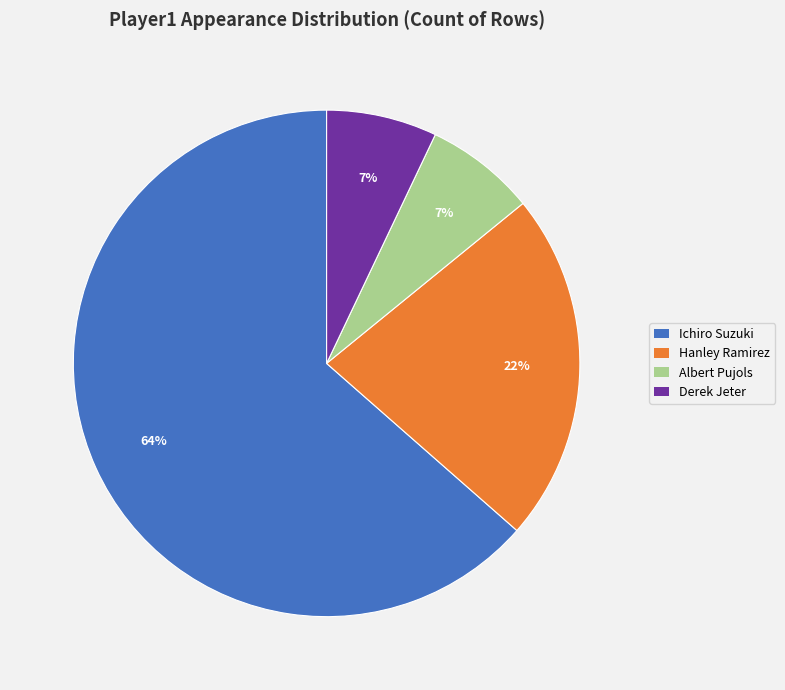

Is Ichiro Suzuki the majority of the pie?

Yes